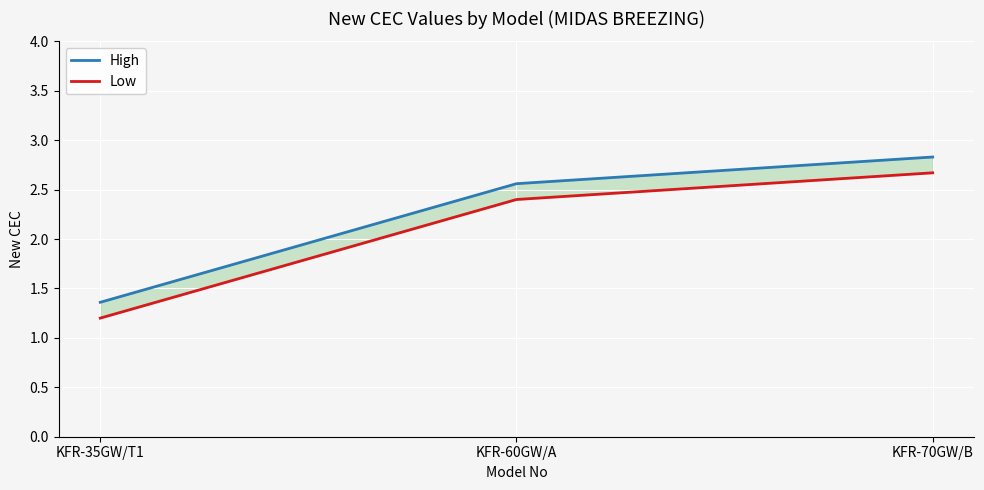

How many values in the Low series exceed 2?

2